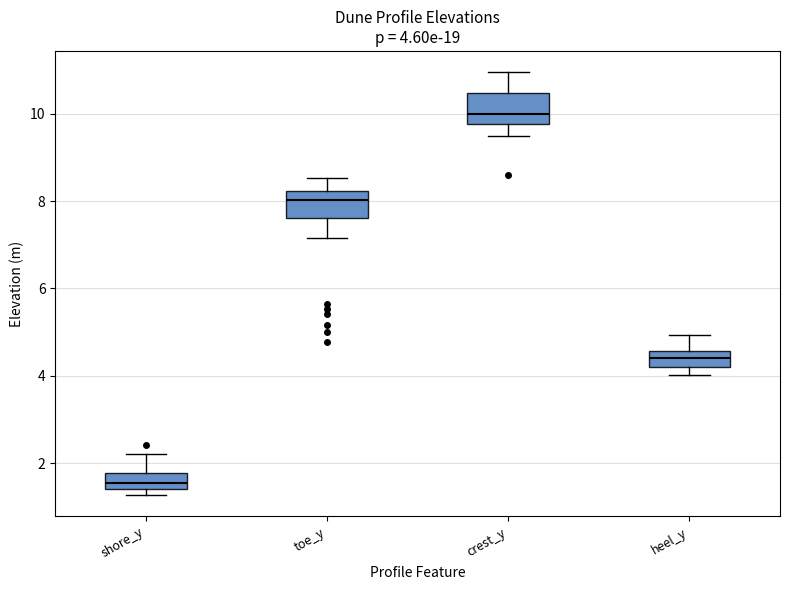

Which box's median line is the lowest?

shore_y